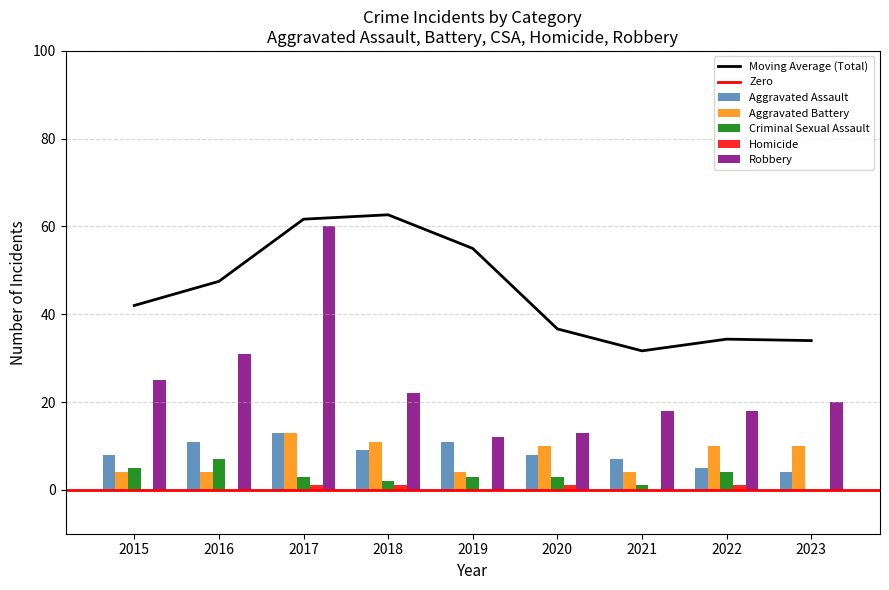

What is the difference between the Criminal Sexual Assault values at 2023 and 2019?

3